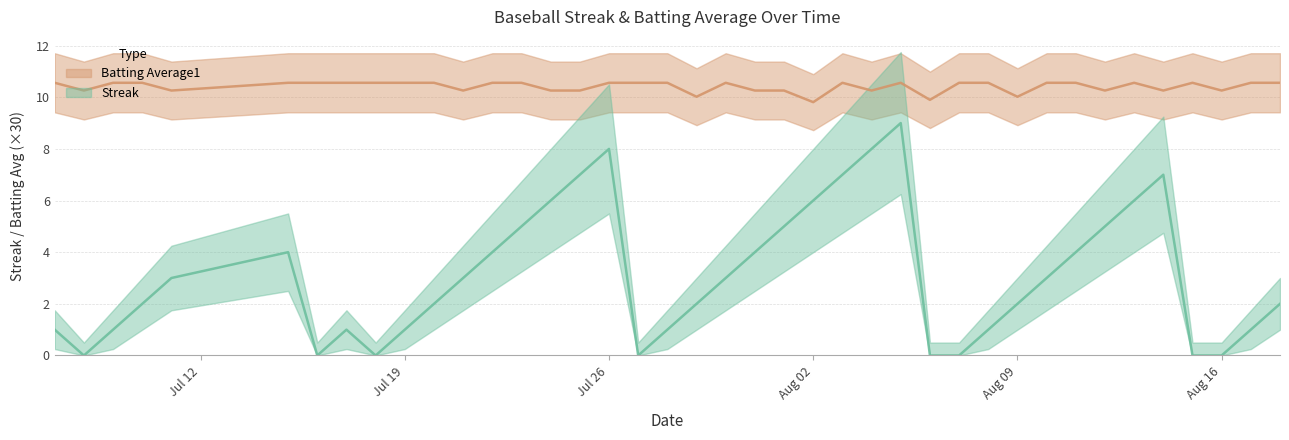

How many data points in Batting Average1 are above 10?

38